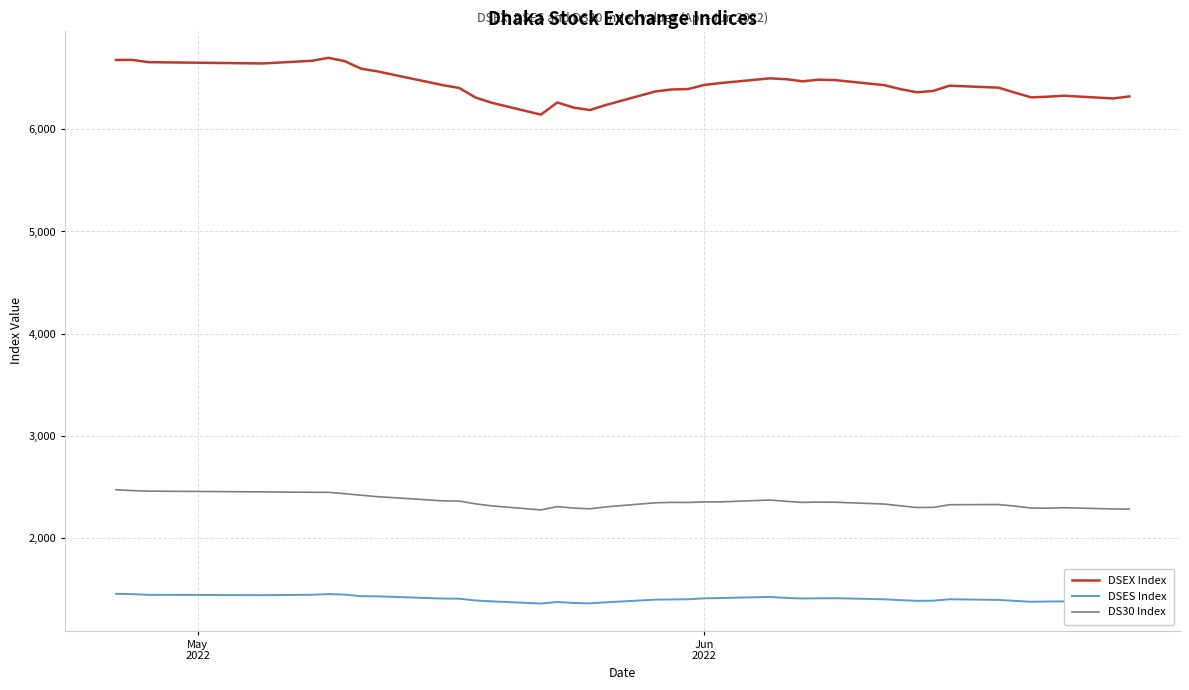

In DSEX Index, how many points are lower than both neighbors (excluding endpoints)?

7